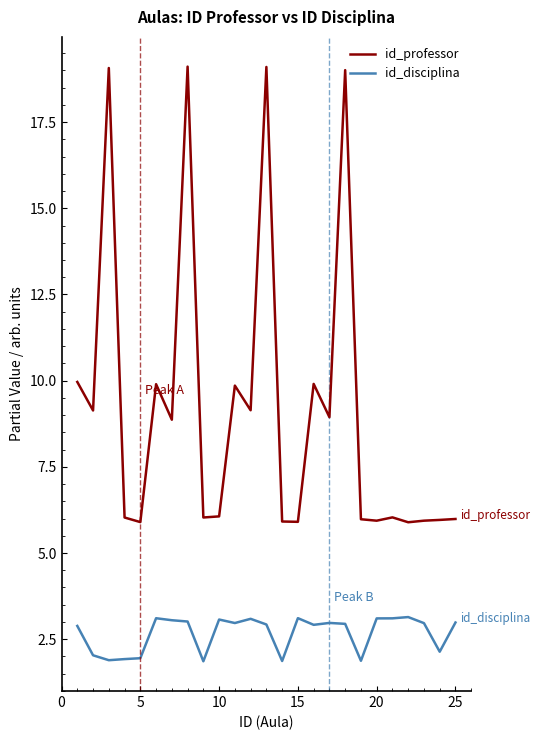

What is the sum of all id_disciplina values?

66.9